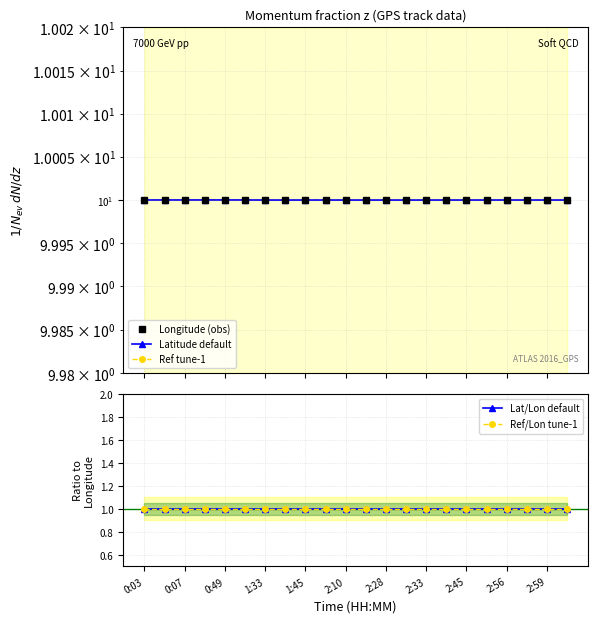

The value of Ref/Lon tune-1 at 2:10 is 1.0. True or false?

True